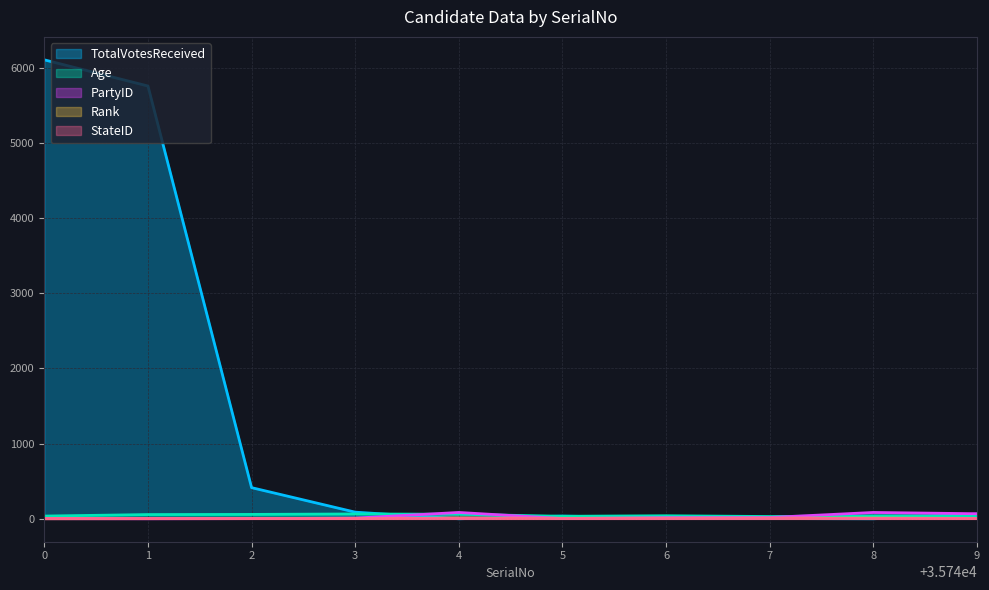

Between 2 and 9, which series saw the biggest shift?

TotalVotesReceived